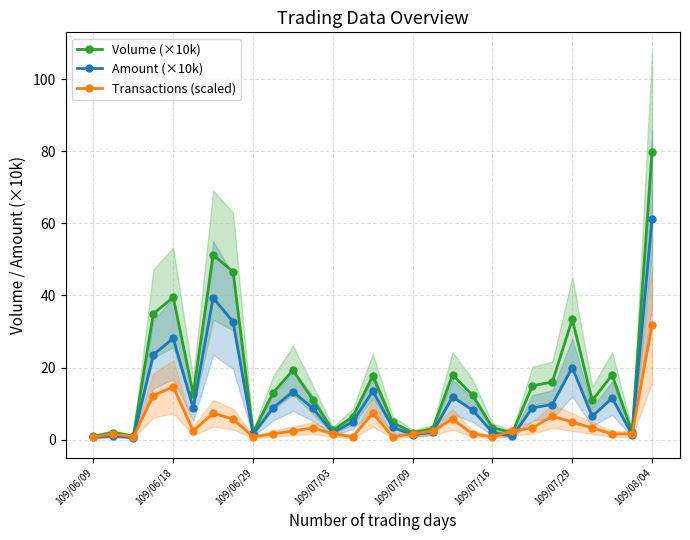

Which category has the highest value in the Transactions (scaled) series?

109/08/04